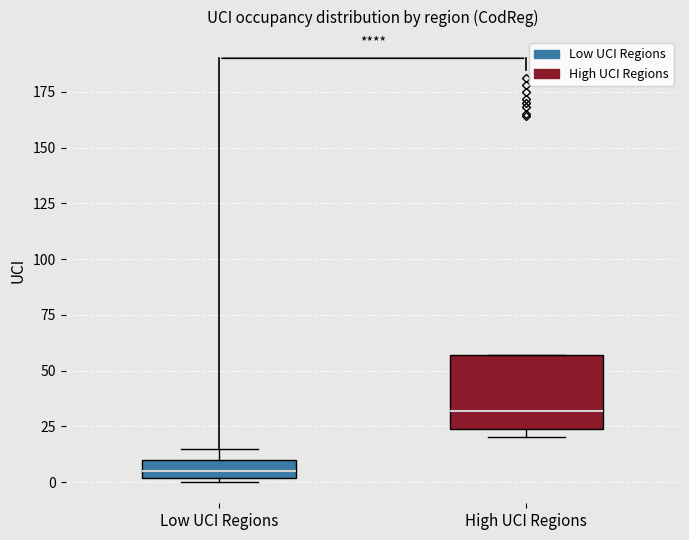

Reading left to right, transcribe this box plot: for each box, give where its median line is, the range the box spans, and where its two whiskers end, as read against the y-axis. The values are not printed on the chart, so give them approximately, as read against the axis.

Low UCI Regions: median 5, box 0 to 10, whiskers 0 (just below the box's lower edge) to 15
High UCI Regions: median 30, box 25 to 55, whiskers 20 to 55